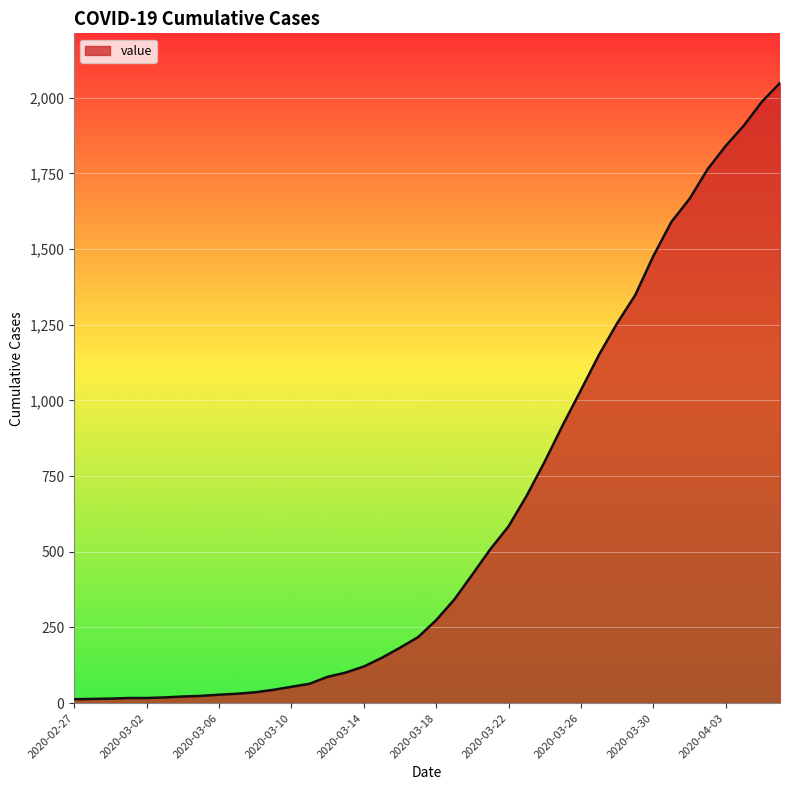

What is the average value?

622